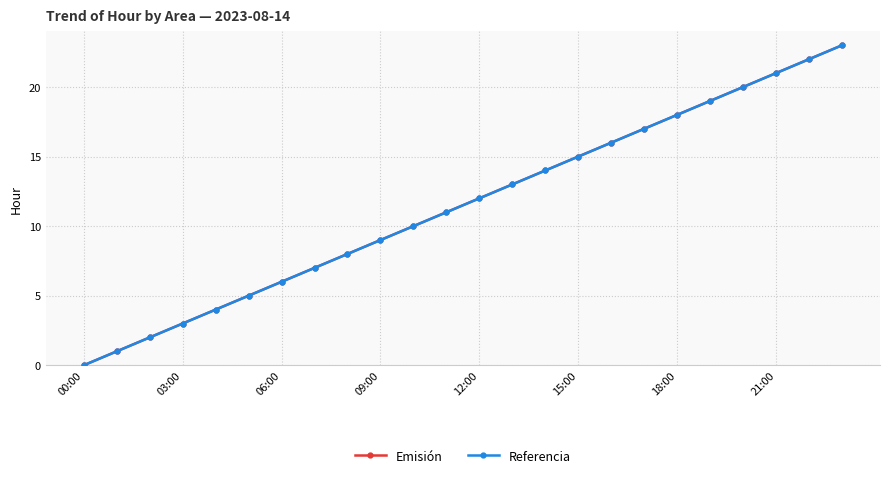

What are all the series names shown in the legend?

Emisión, Referencia